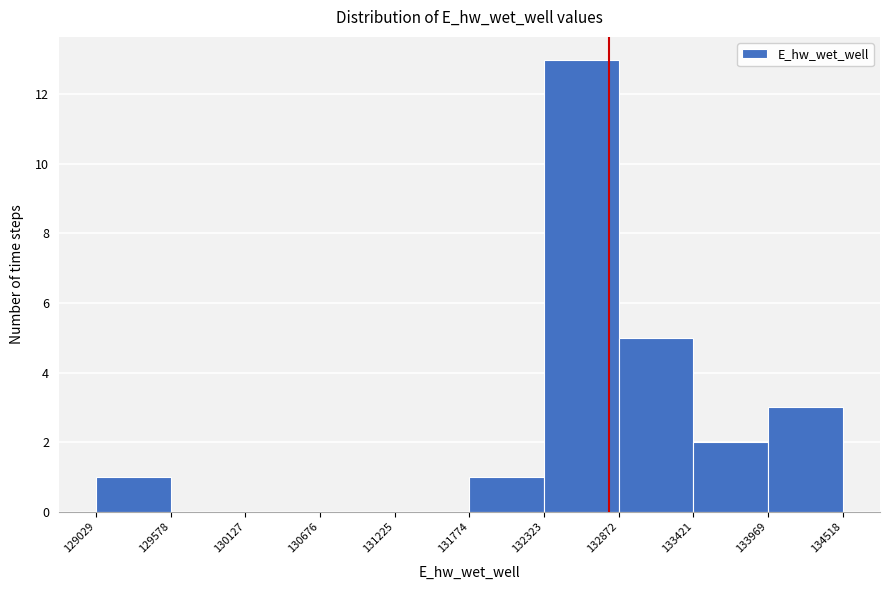

Reading left to right, list every bar in this chart as the range it spans on the x-axis followed by its height. The values are not printed on the chart, so give them approximately, as read against the axis.

129029 to 129578: 1
129578 to 130127: 0
130127 to 130676: 0
130676 to 131225: 0
131225 to 131774: 0
131774 to 132323: 1
132323 to 132872: 13
132872 to 133421: 5
133421 to 133969: 2
133969 to 134518: 3